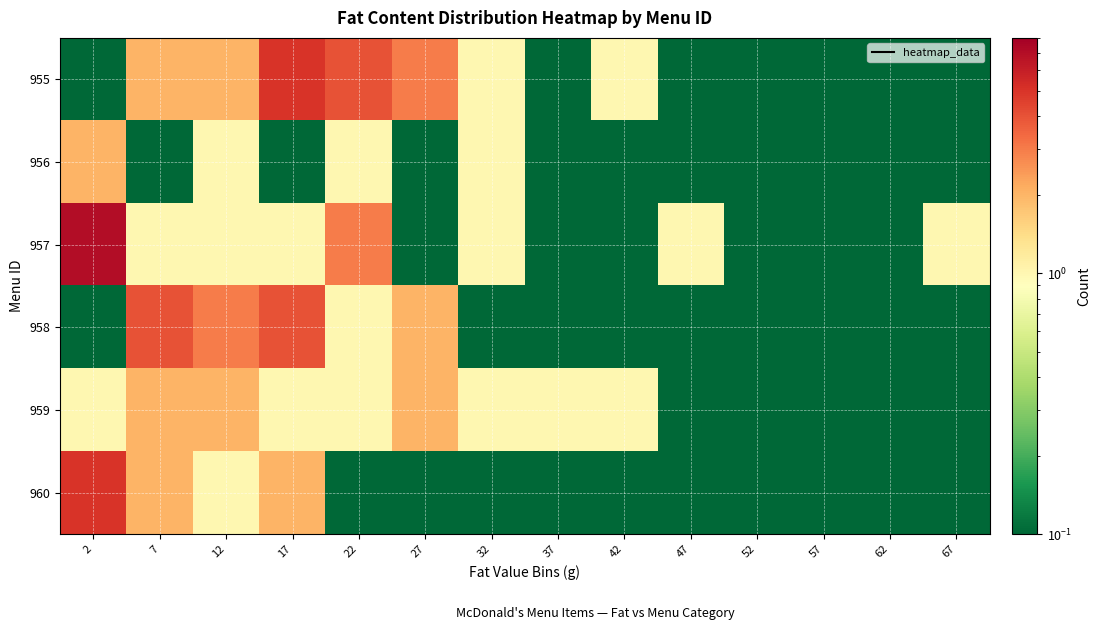

Which series has the widest spread of values?

957